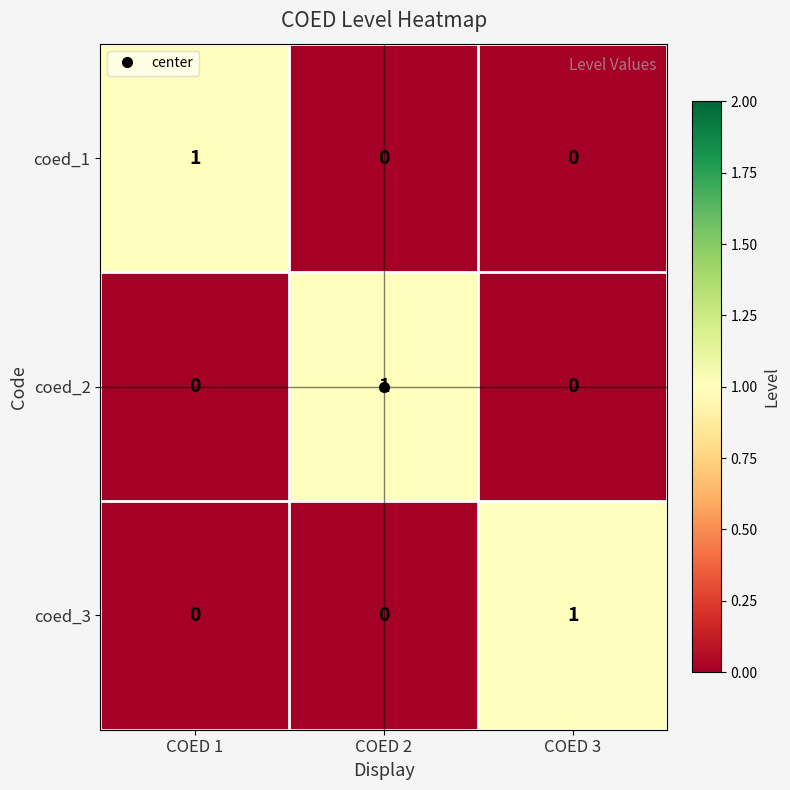

Count the number of categories in the chart.

3